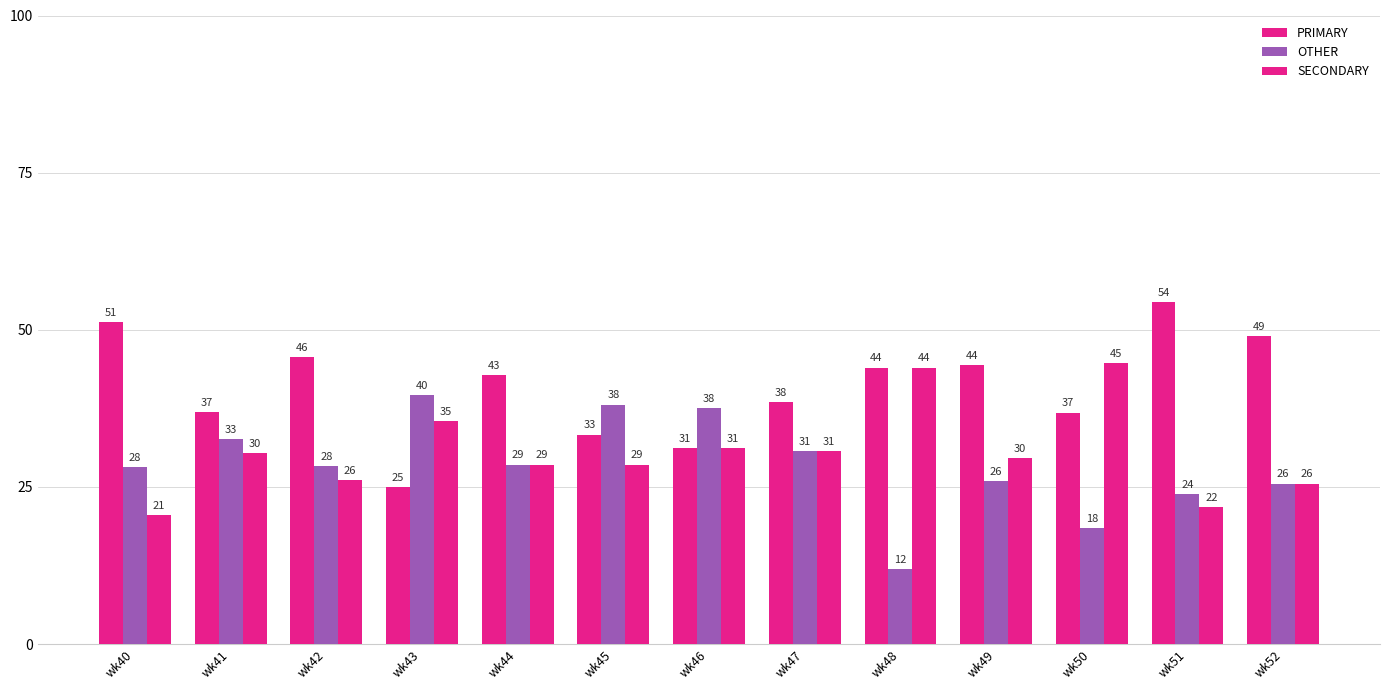

Reading left to right, list all the values displayed in this chart.

PRIMARY: 51.3	37.0	45.7	25.0	42.9	33.3	31.2	38.5	44.0	44.4	36.8	54.3	48.9
OTHER: 28.2	32.6	28.3	39.6	28.6	38.1	37.5	30.8	12.0	25.9	18.4	23.9	25.5
SECONDARY: 20.5	30.4	26.1	35.4	28.6	28.6	31.2	30.8	44.0	29.6	44.7	21.7	25.5